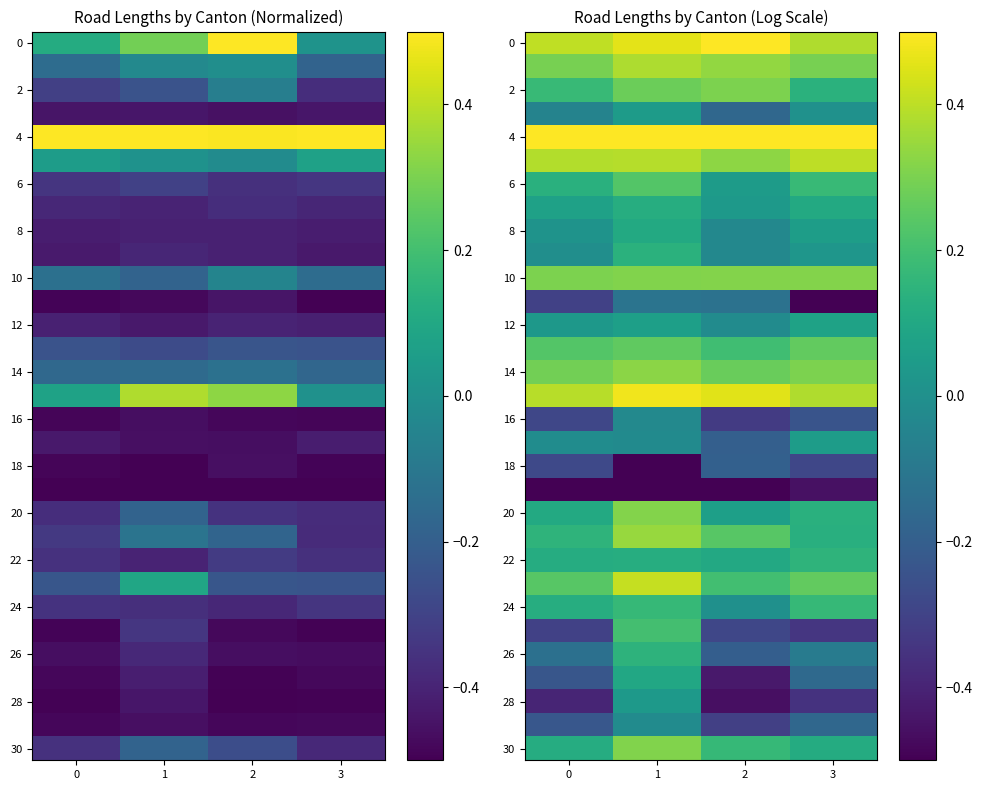

What is the approximate value of 24 at 3?

0.2